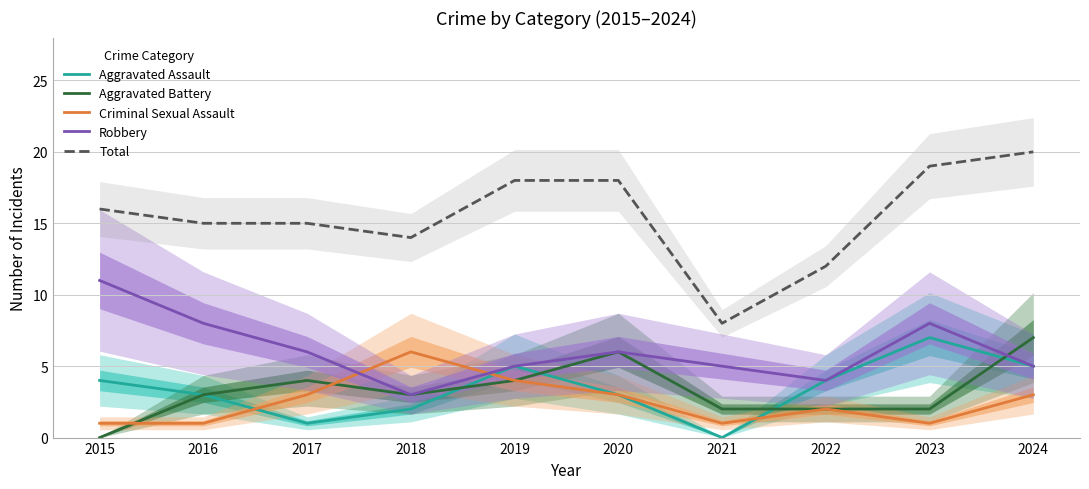

Does the chart display data point markers on the line(s)?

No